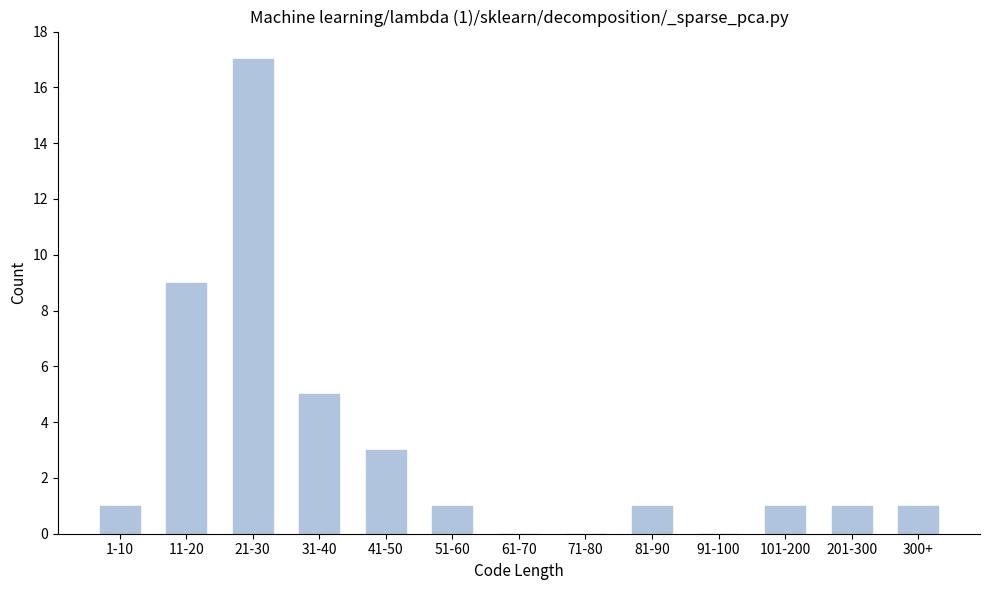

Reading left to right, transcribe all the data shown in this chart.

1-10=1	11-20=9	21-30=17	31-40=5	41-50=3	51-60=1	61-70=0	71-80=0	81-90=1	91-100=0	101-200=1	201-300=1	300+=1